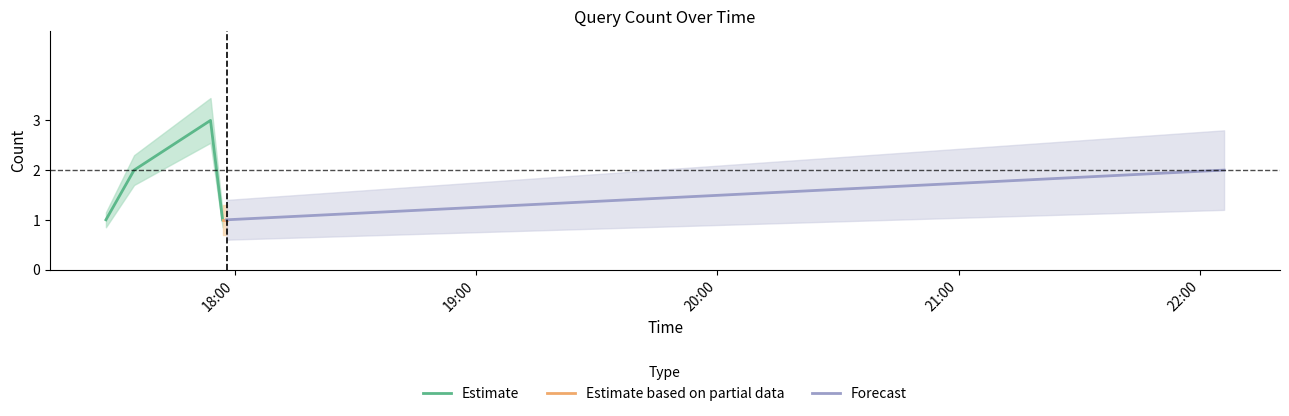

List the labels in order of value, smallest first.

2019-04-03 17:28:00, 2019-04-03 17:57:00, 2019-04-03 17:58:00, 2019-04-03 17:35:00, 2019-04-03 22:06:00, 2019-04-03 17:54:00